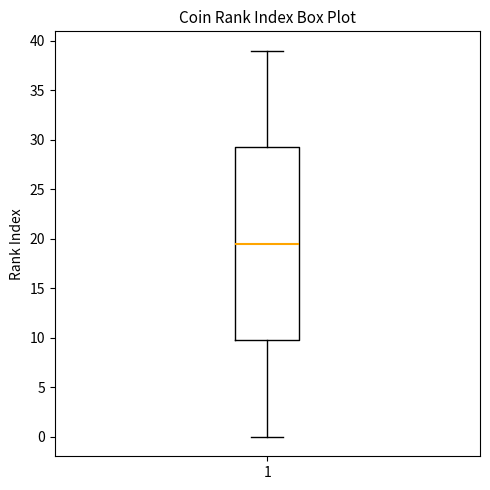

Where does the lower whisker of the box at x = 1 end on the y-axis? The values are not printed on the chart, so give them approximately, as read against the axis.

0.0